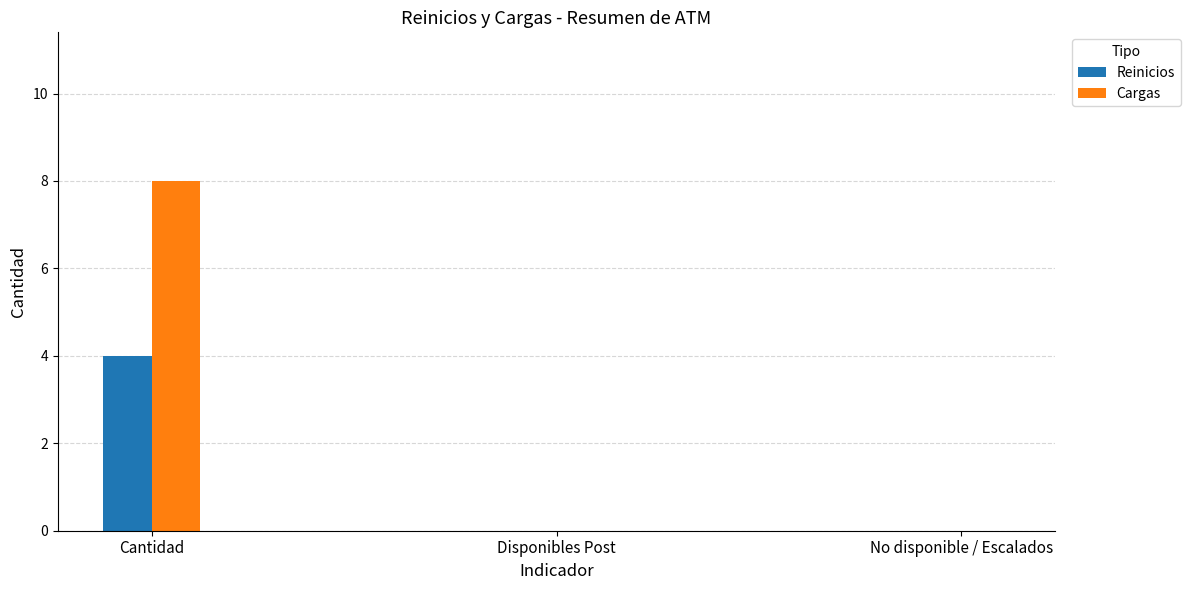

Count the Cargas values in the range 0 to 8.

3